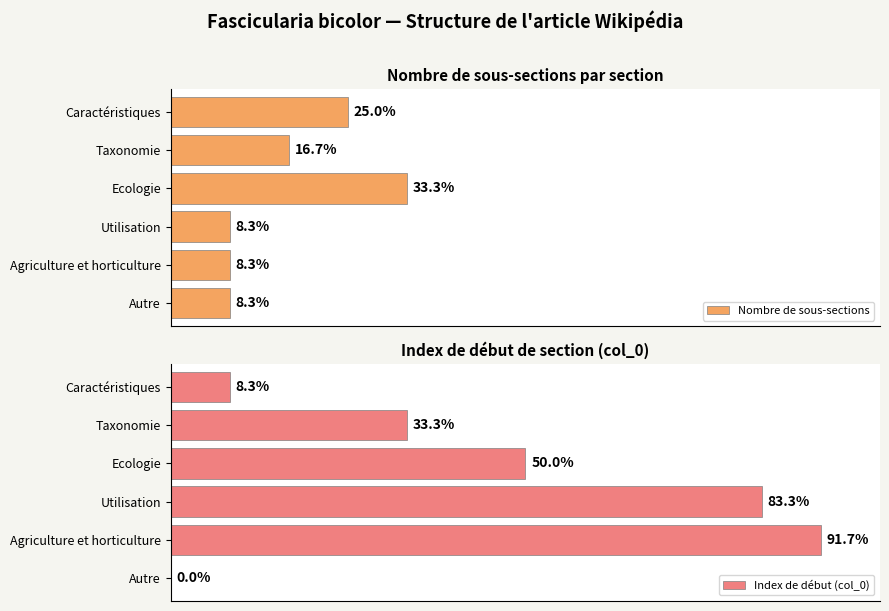

Which series has the largest total across all categories?

Index de début (col_0)